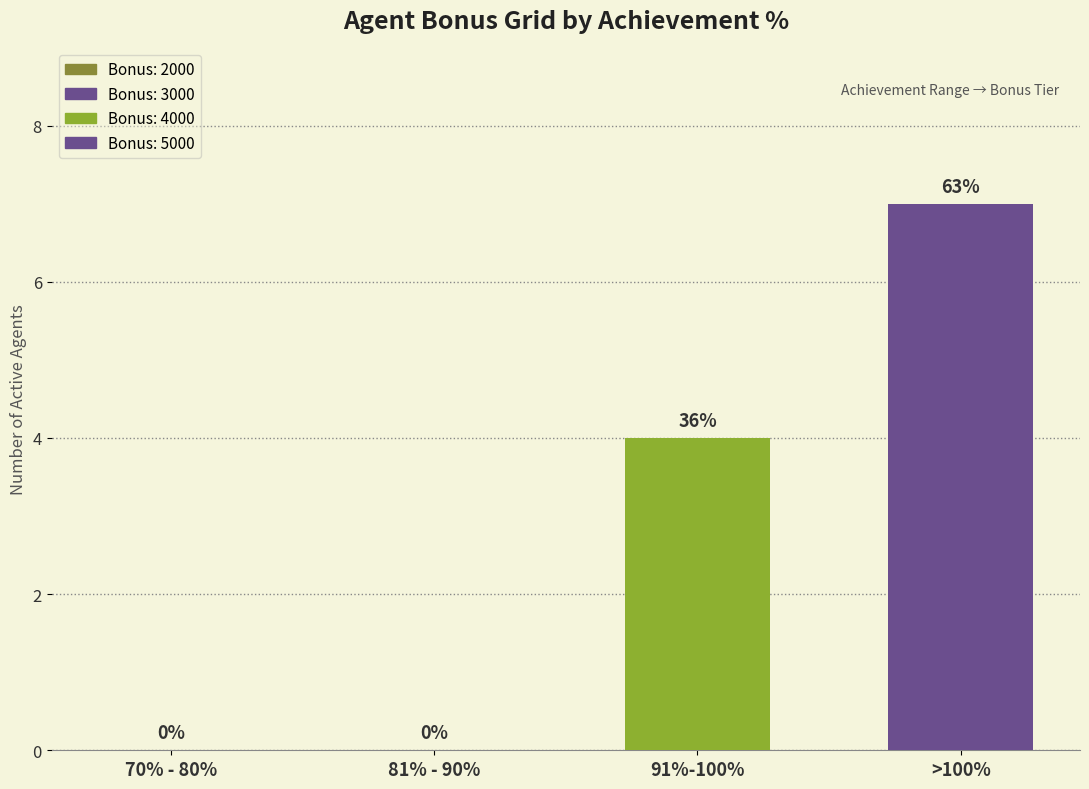

True or false: the data shows 4 at 91%-100%.

True